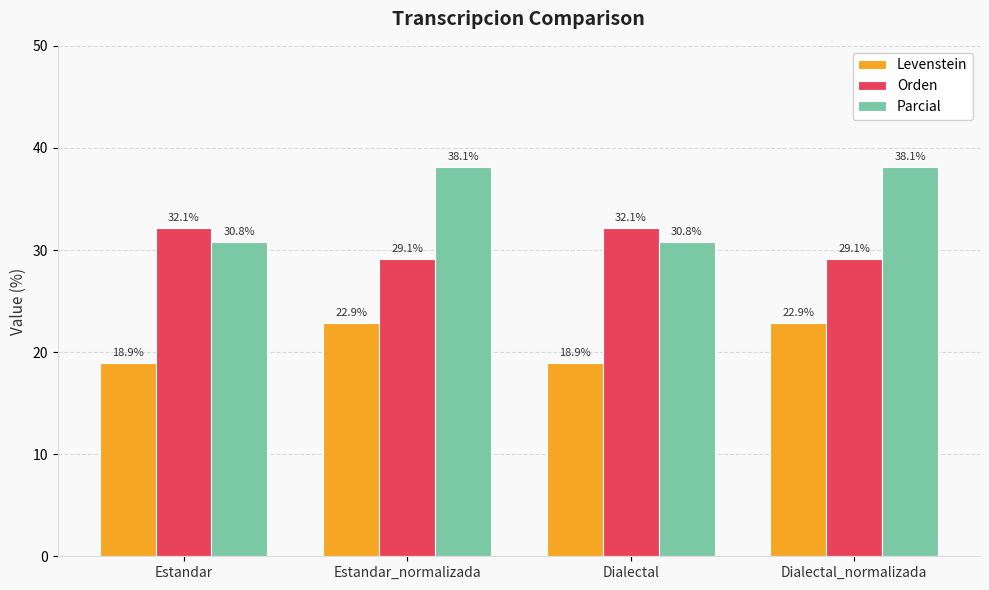

What is the sum of all Levenstein values?

83.6